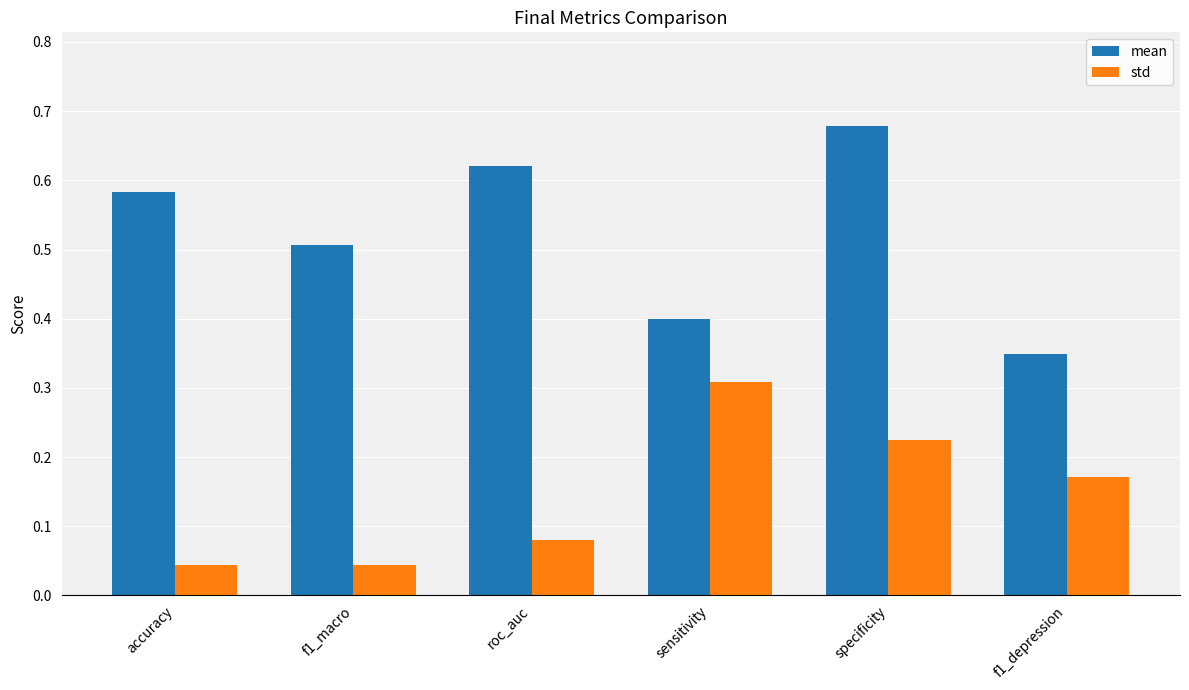

What is the sum of the mean values at accuracy and f1_depression?

0.9